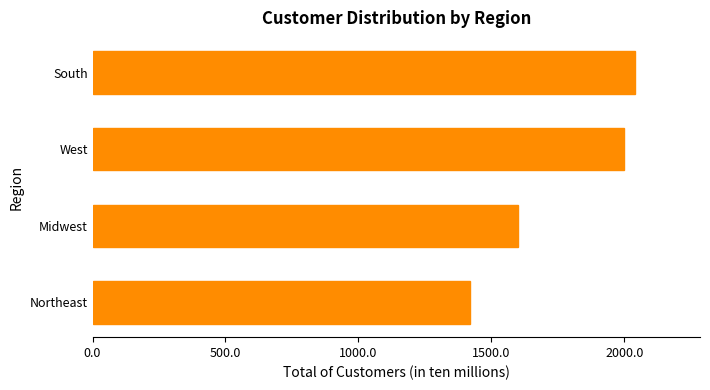

How many distinct data groups are displayed?

1